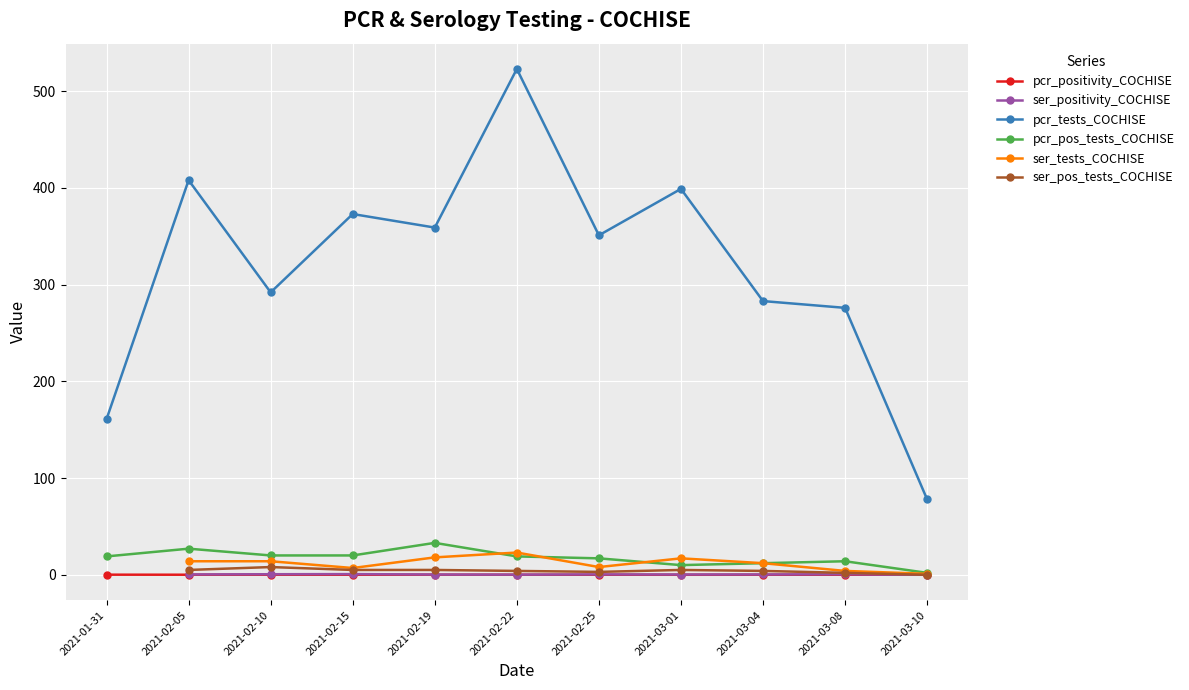

What is the highest value of the pcr_tests_COCHISE series?

523.0